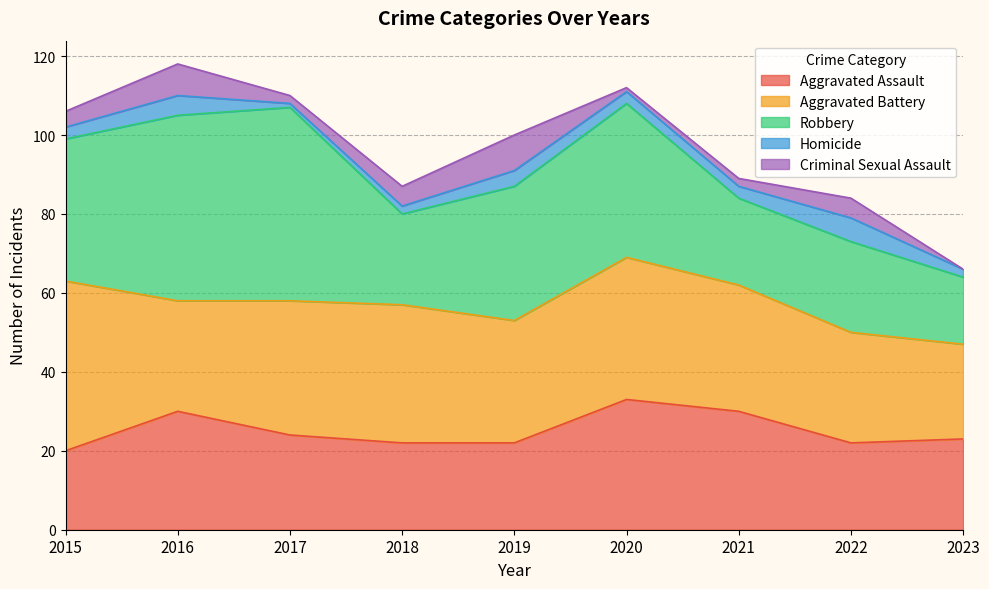

What is the value of the Robbery point at the 3rd from the left?

49